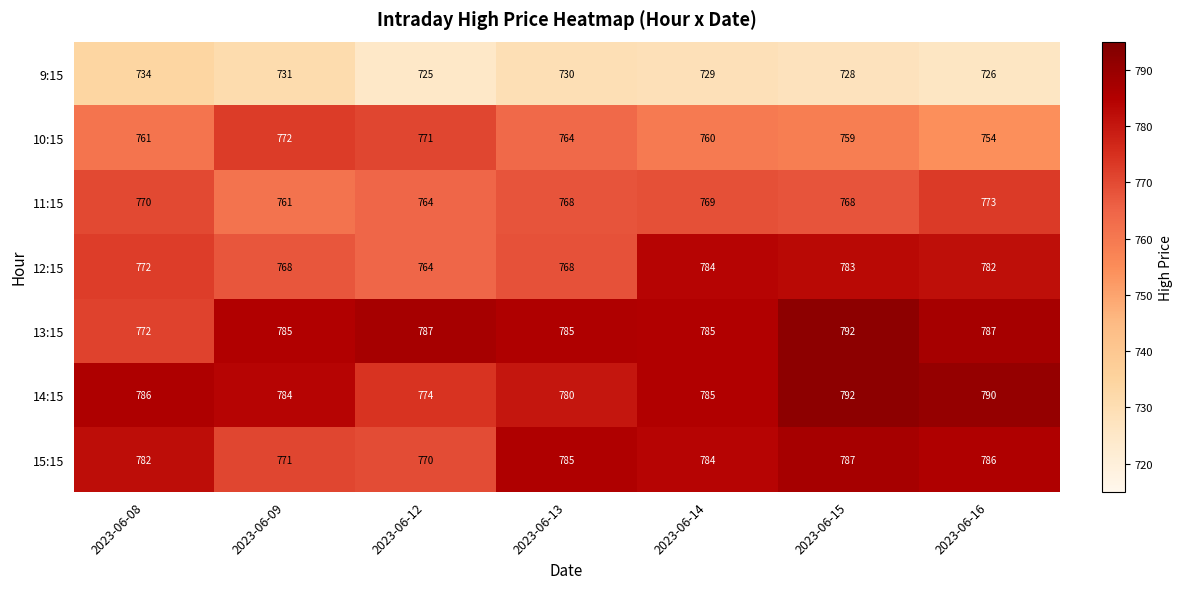

At how many categories does at least one series exceed 731?

7